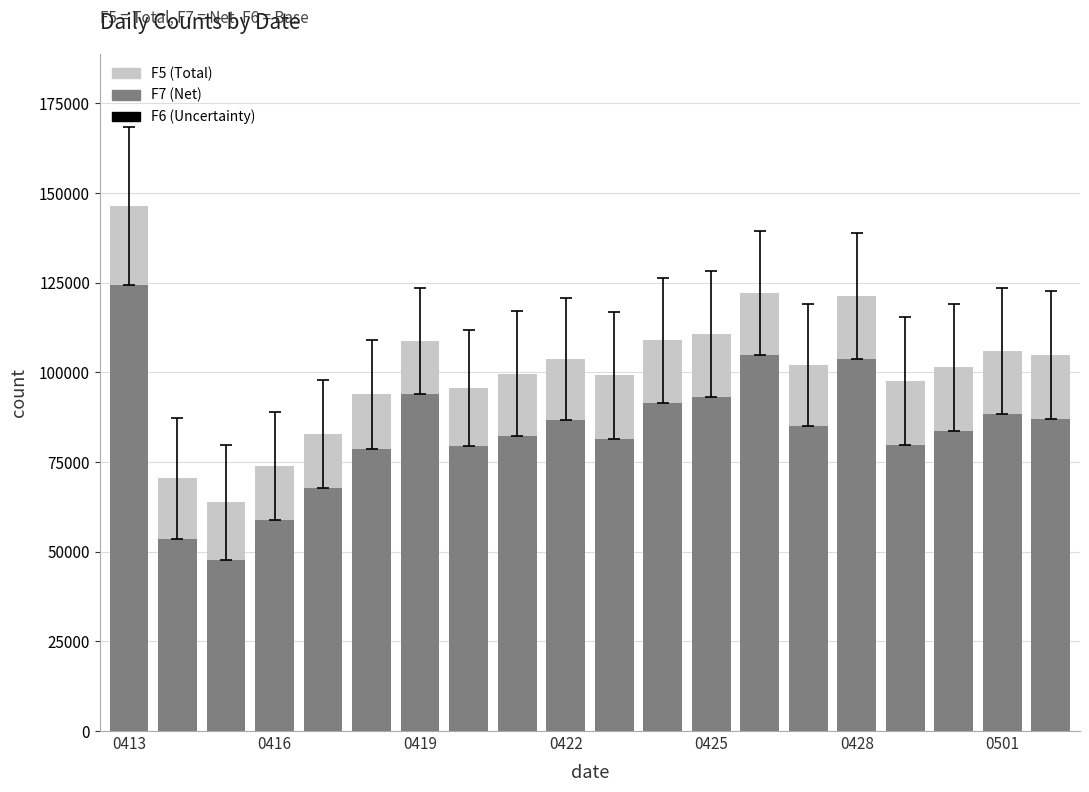

The value of F5 at 14 is 46876. True or false?

False